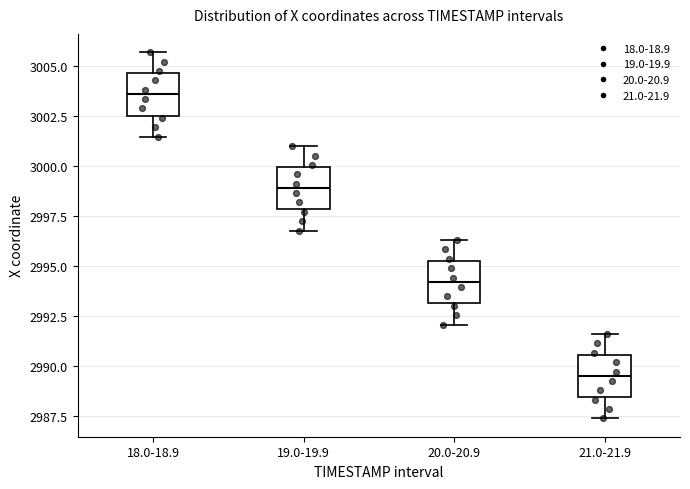

Reading left to right, transcribe this box plot: for each box, give where its median line is, the range the box spans, and where its two whiskers end, as read against the y-axis. The values are not printed on the chart, so give them approximately, as read against the axis.

18.0-18.9: median 3003.5, box 3002.5 to 3004.5, whiskers 3001.5 to 3005.5
19.0-19.9: median 2999.0, box 2998.0 to 3000.0, whiskers 2997.0 to 3001.0
20.0-20.9: median 2994.0, box 2993.0 to 2995.5, whiskers 2992.0 to 2996.5
21.0-21.9: median 2989.5, box 2988.5 to 2990.5, whiskers 2987.5 to 2991.5